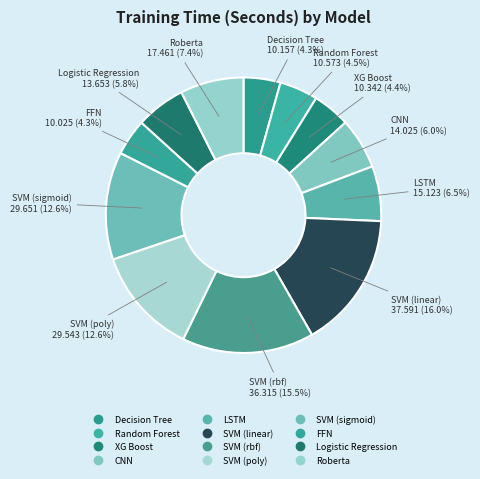

What percentage is NOT represented by Roberta?

92.6%